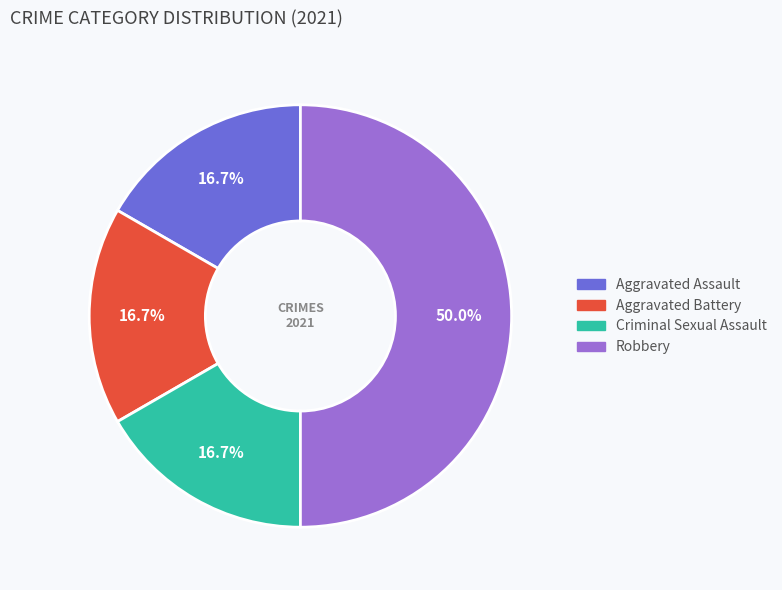

How many slices are in this pie chart?

4